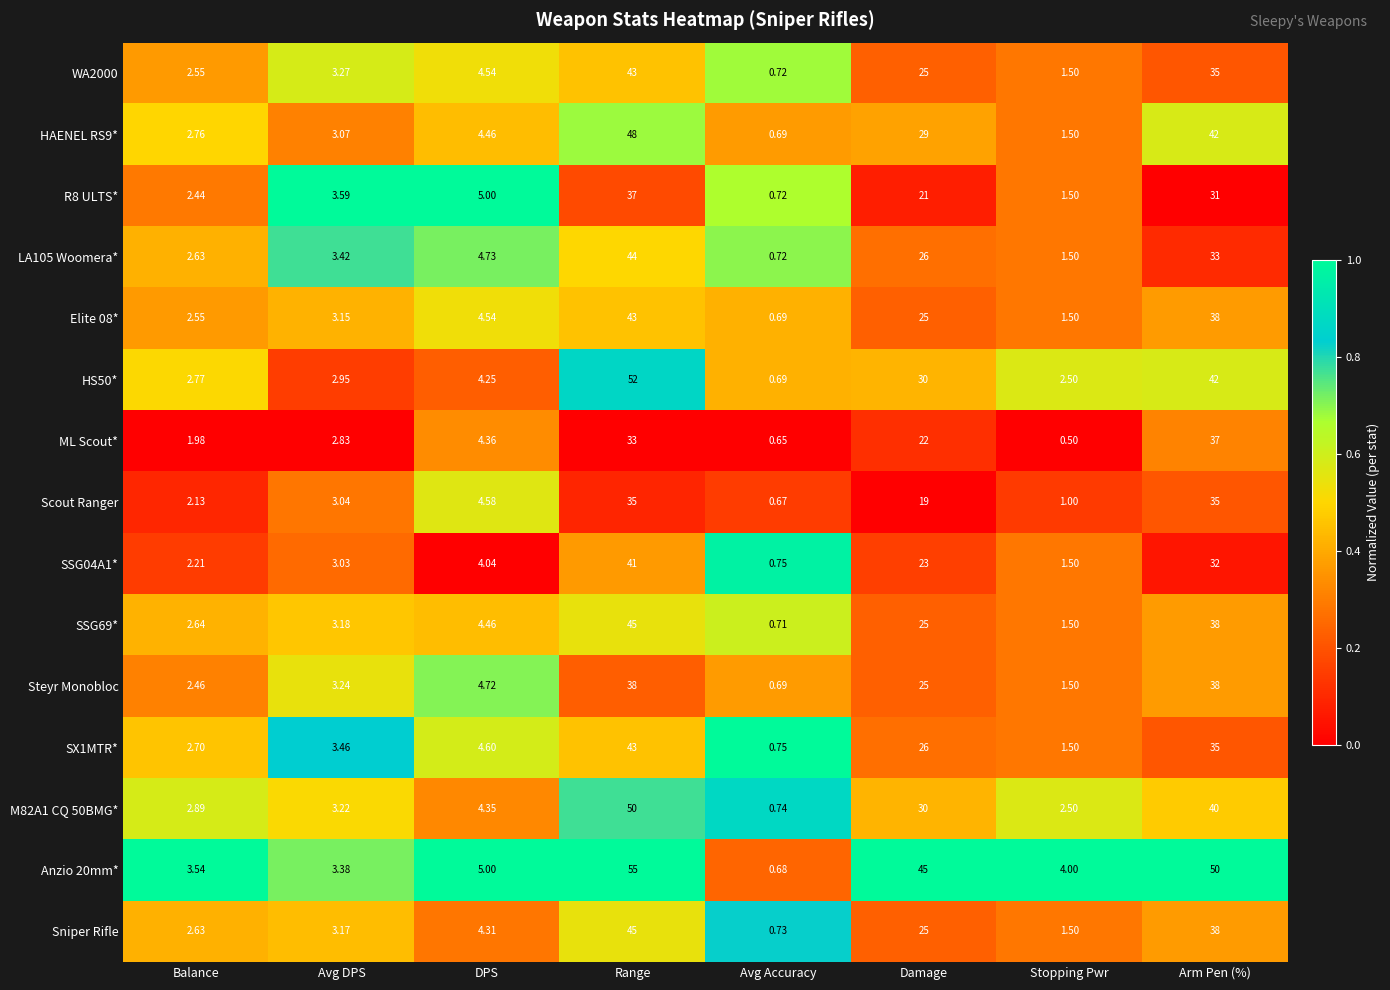

List the labels in order of Sniper Rifle value, smallest first.

Avg Accuracy, Stopping Pwr, Balance, Avg DPS, DPS, Damage, Arm Pen (%), Range